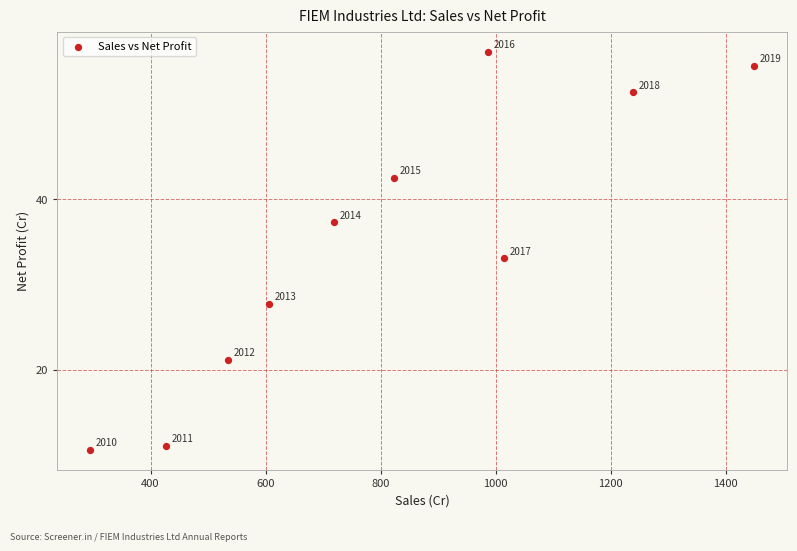

What is the average X value?

809.5